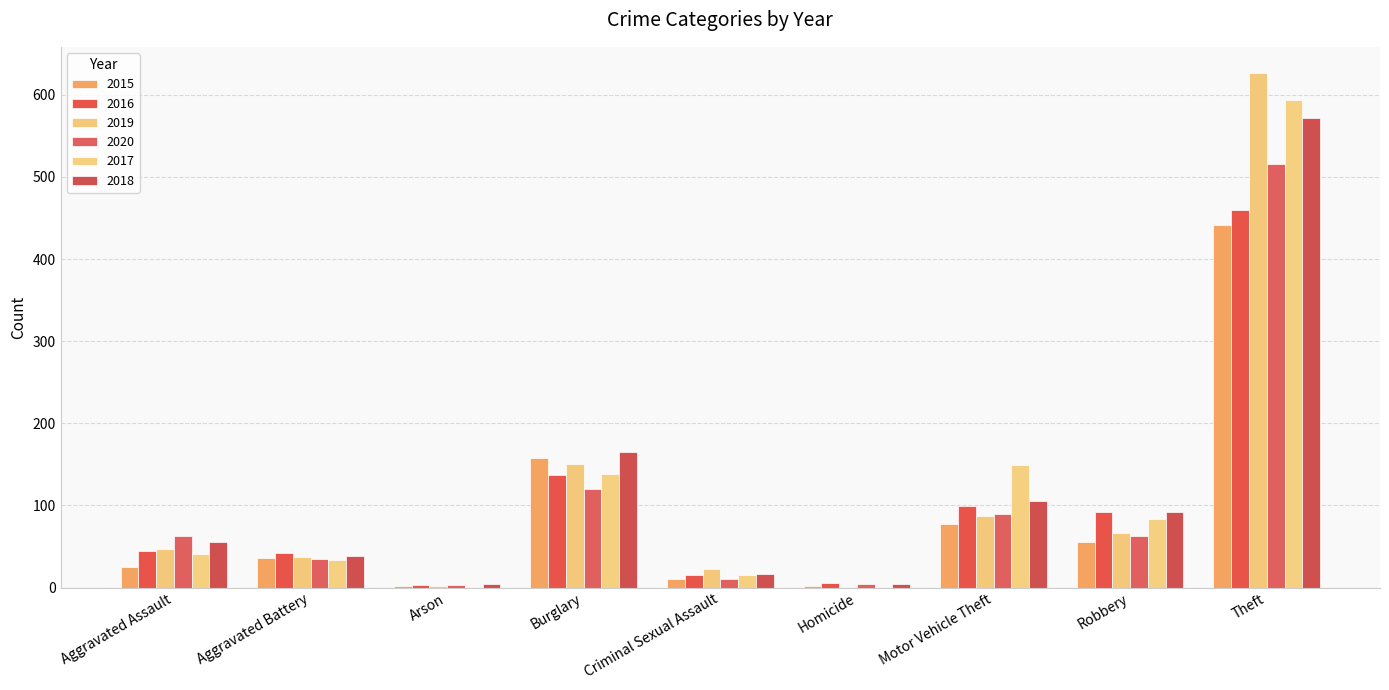

What are all the series names shown in the legend?

2015, 2016, 2019, 2020, 2017, 2018